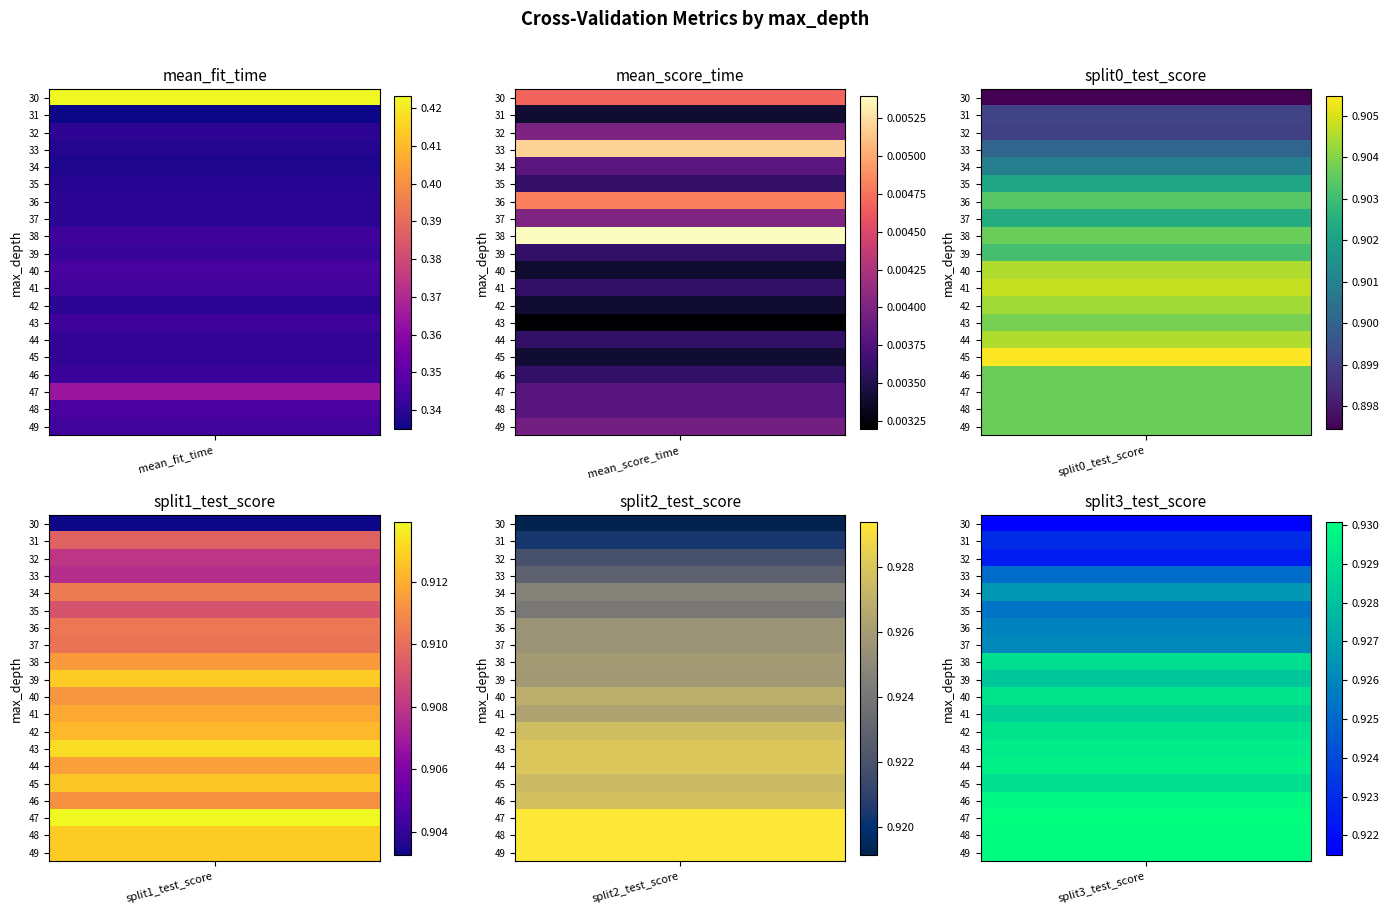

Where is 31 nearest to the value 0?

1